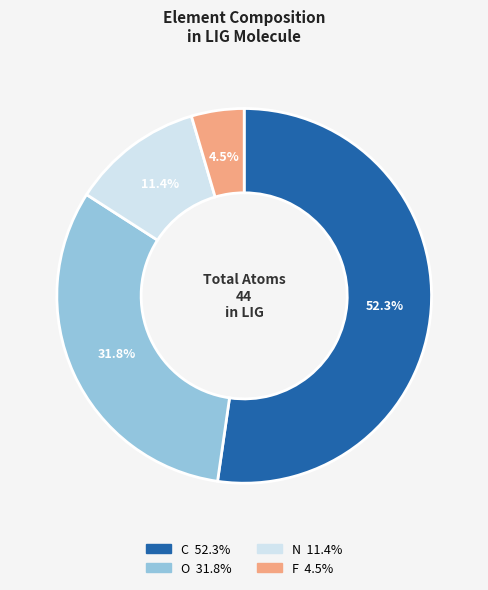

What is the smallest slice in the pie chart?

F